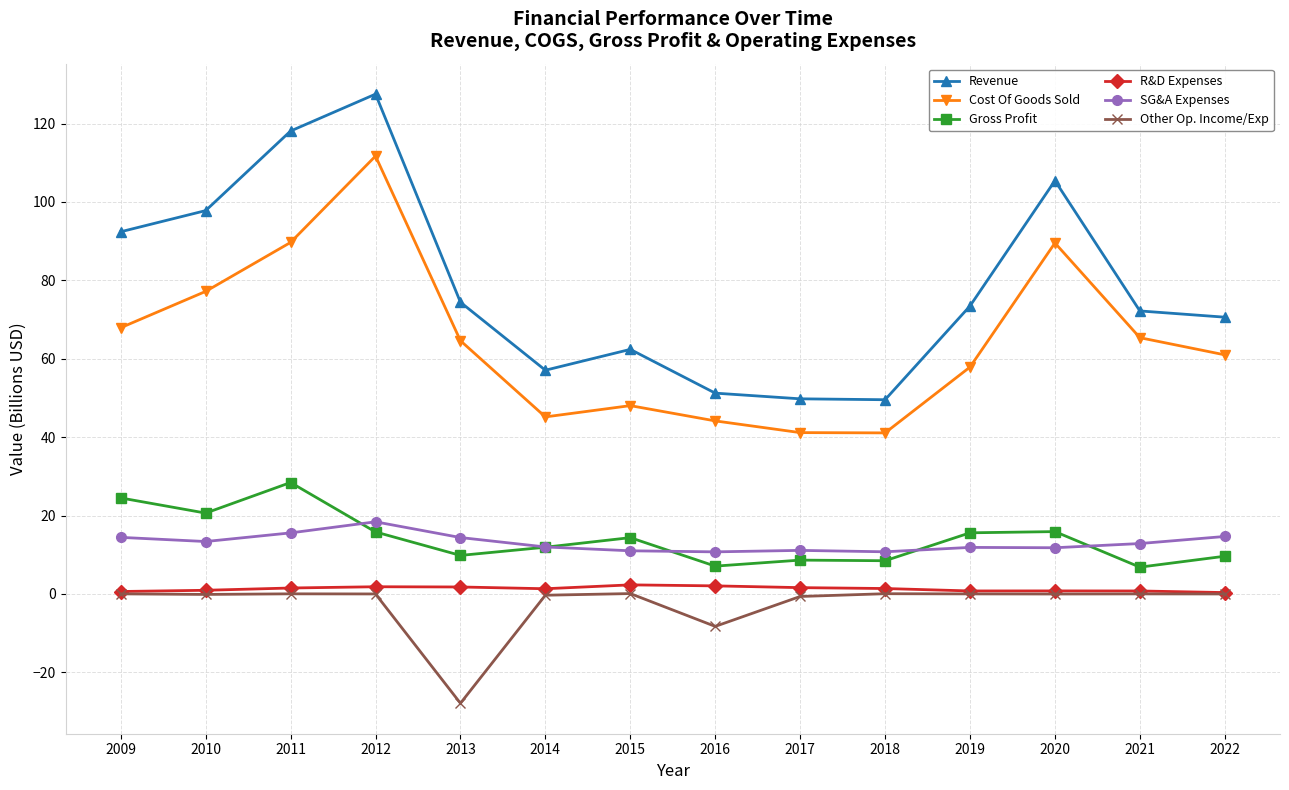

Does the chart display data point markers on the line(s)?

Yes